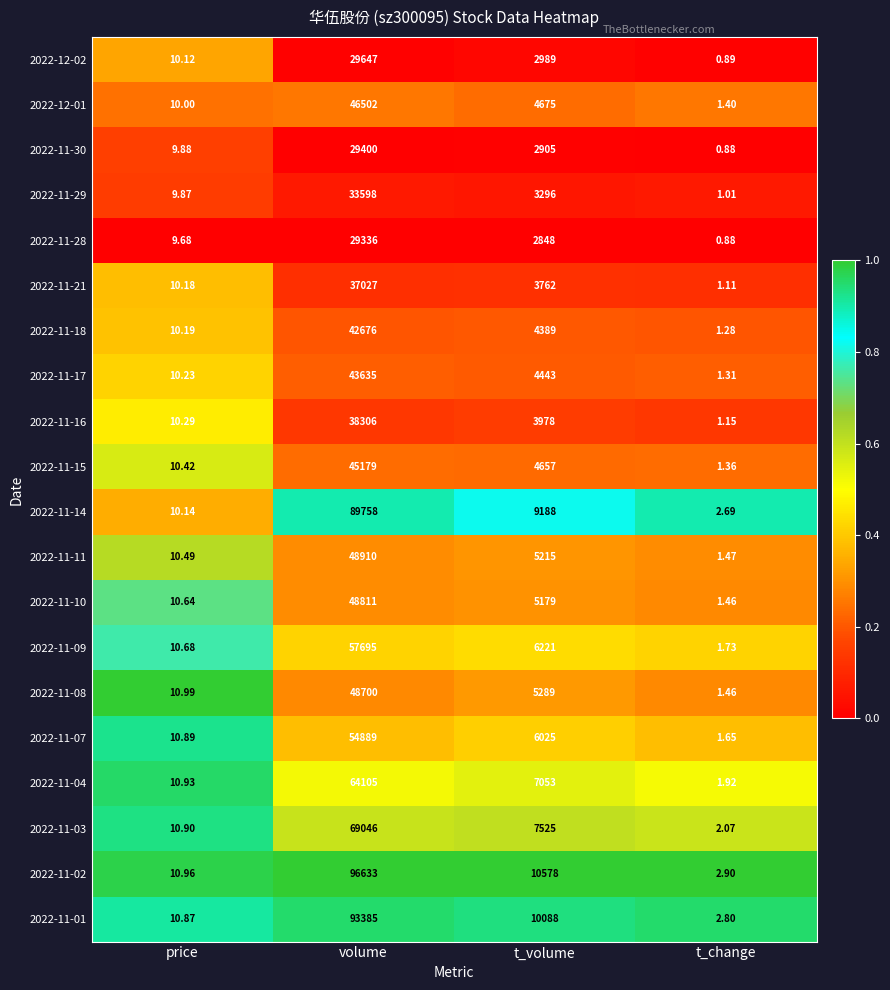

At which category is the sum across all series the highest?

volume